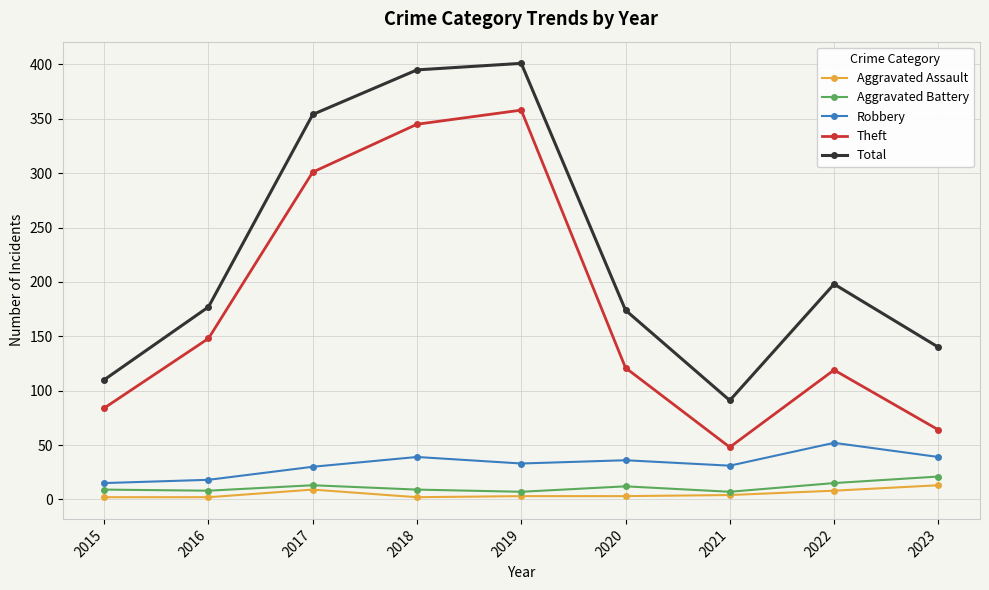

What is the value of the Aggravated Assault point at the 6th from the left?

3